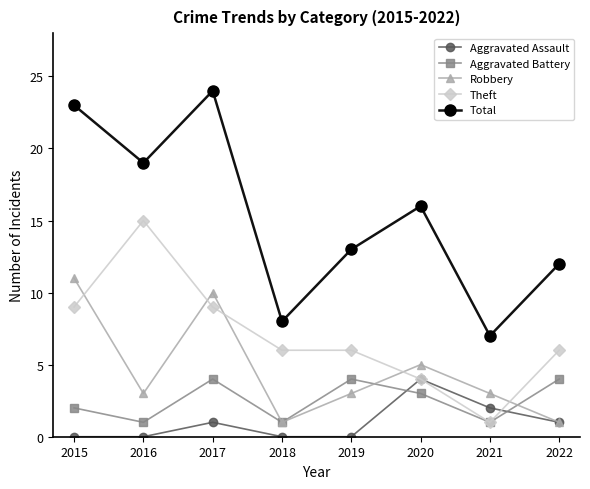

What is the maximum value shown in the chart?

24